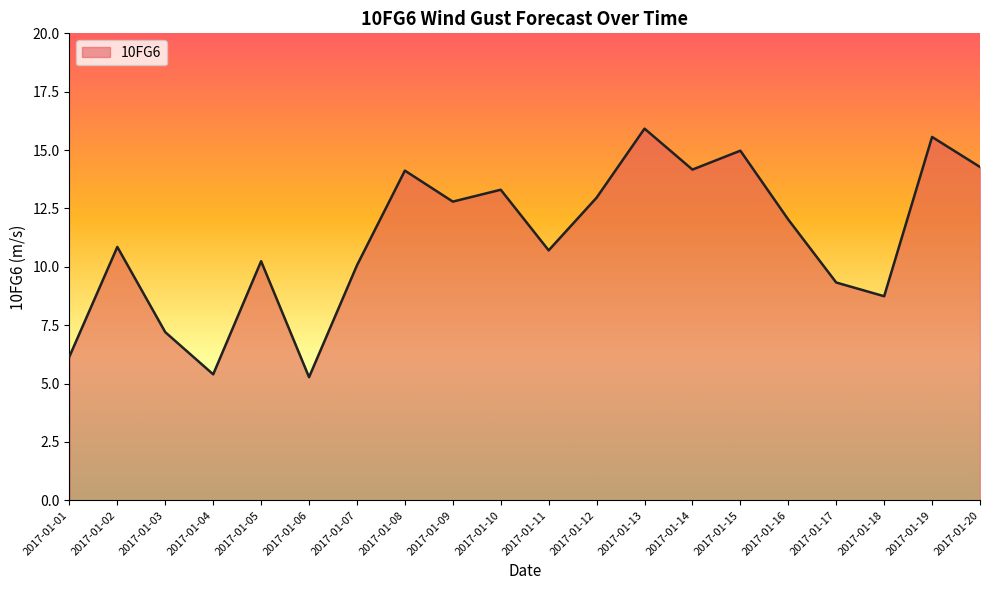

What is the sum of the values at 2017-01-01 and 2017-01-10?

19.5